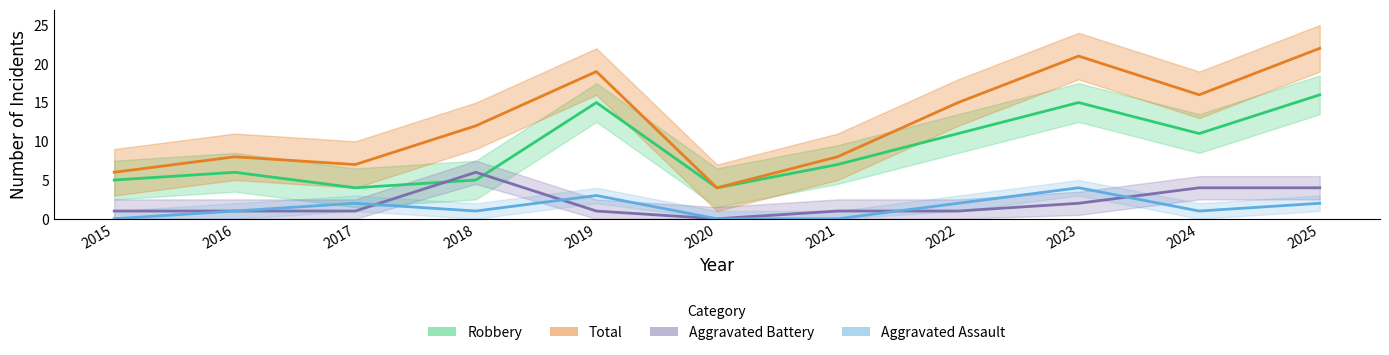

Which category has the lowest value in the Aggravated Assault series?

2015